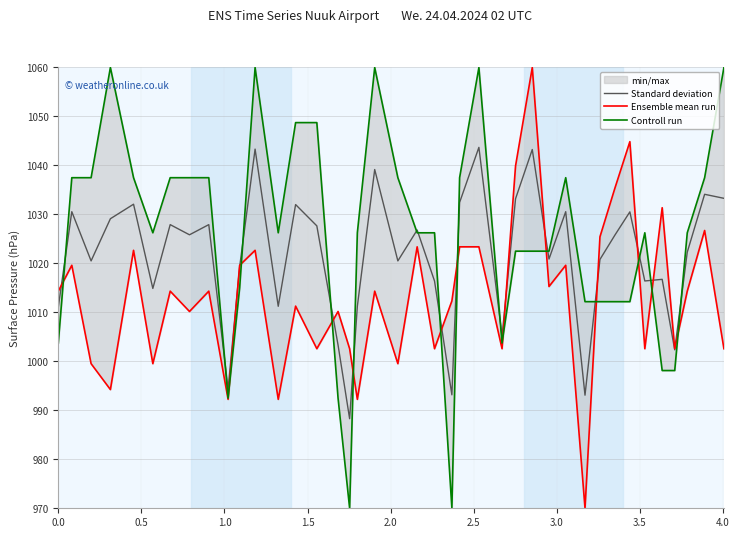

What is the sum of all Ensemble mean run values?

40526.5